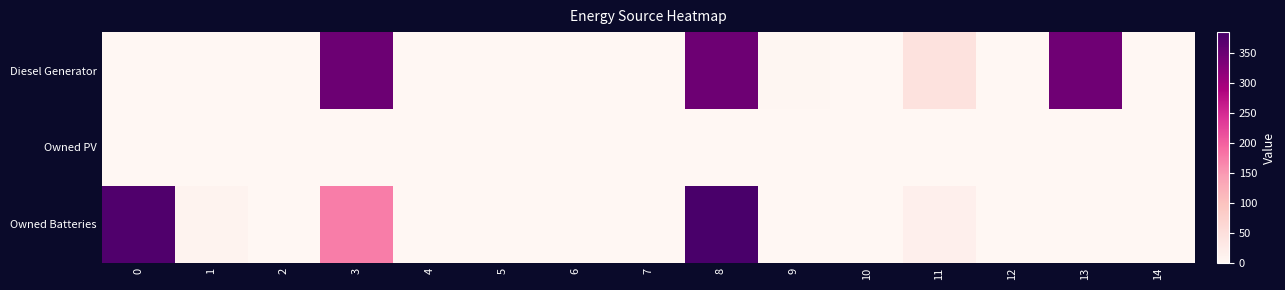

Which series has the largest total across all categories?

Diesel Generator